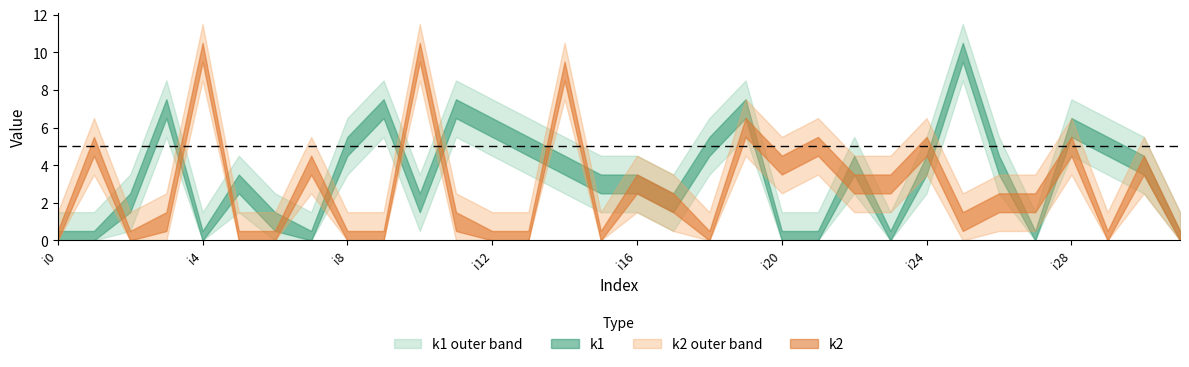

Which series has the largest range (max minus min)?

k1